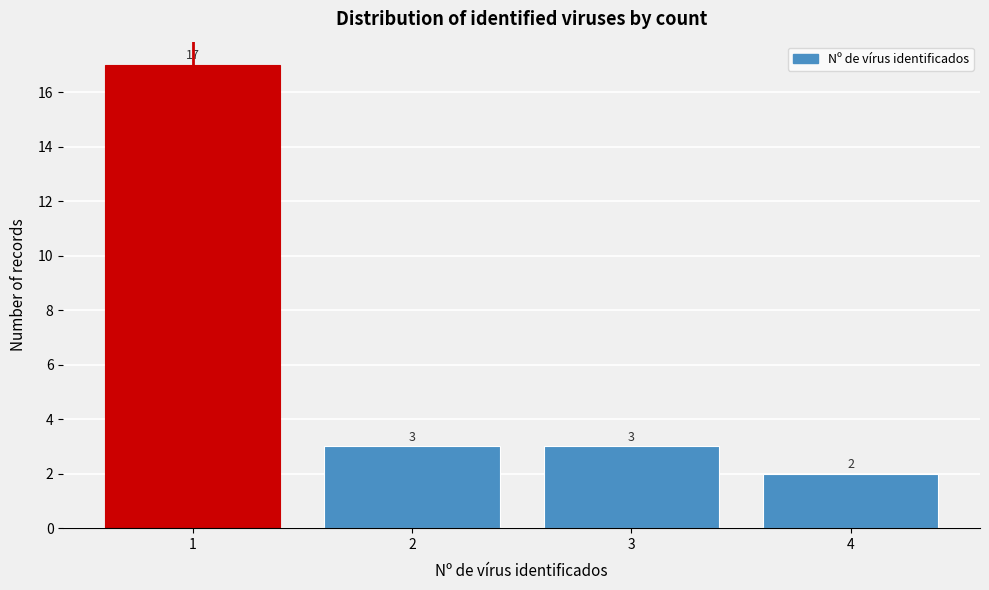

Reading left to right, list every bar in this chart as the range it spans on the x-axis followed by its height.

0.5 to 1.5: 17
1.5 to 2.5: 3
2.5 to 3.5: 3
3.5 to 4.5: 2